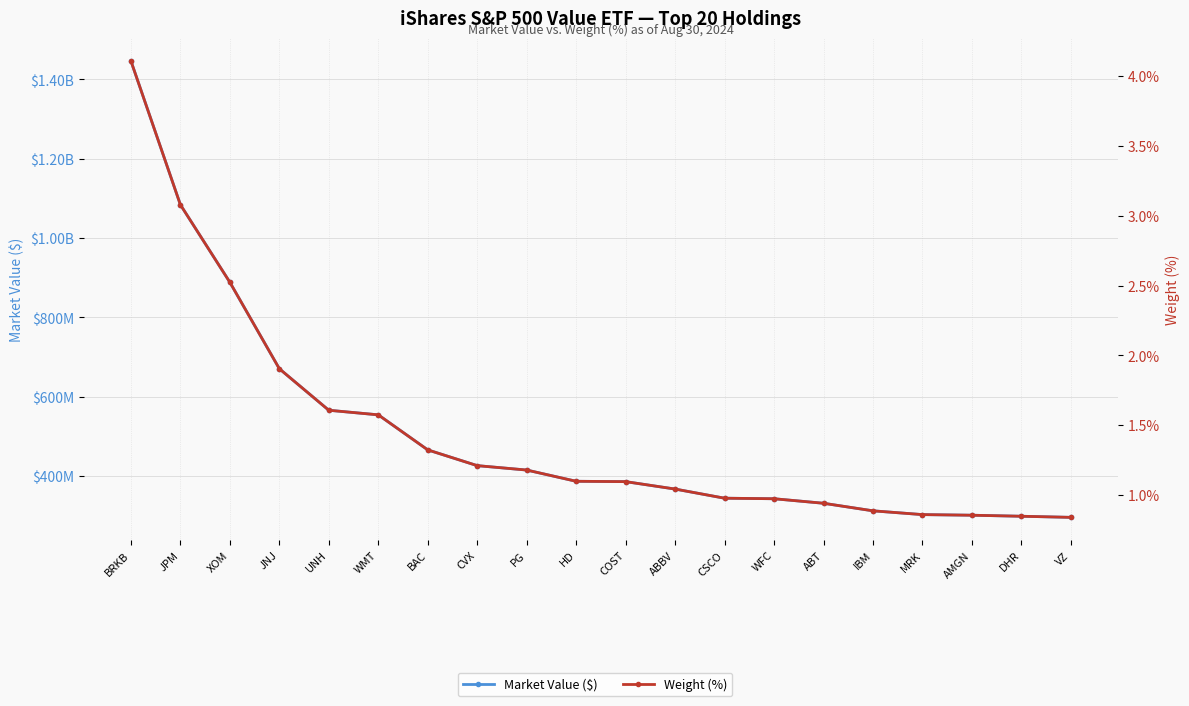

What is the greatest value displayed?

1446504585.1